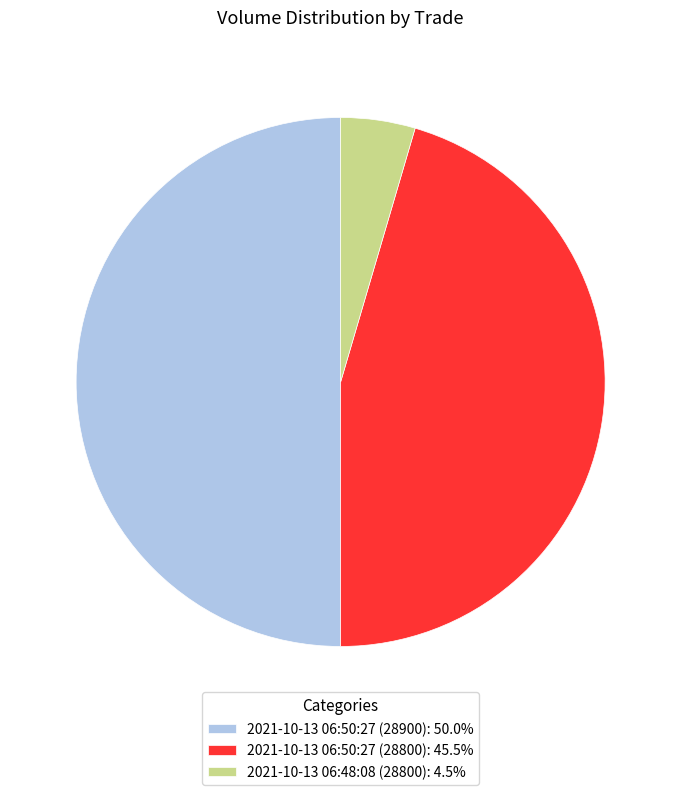

What is the ratio of the value at 2021-10-13 06:50:27 (28800) to the value at 2021-10-13 06:48:08 (28800)?

10.0